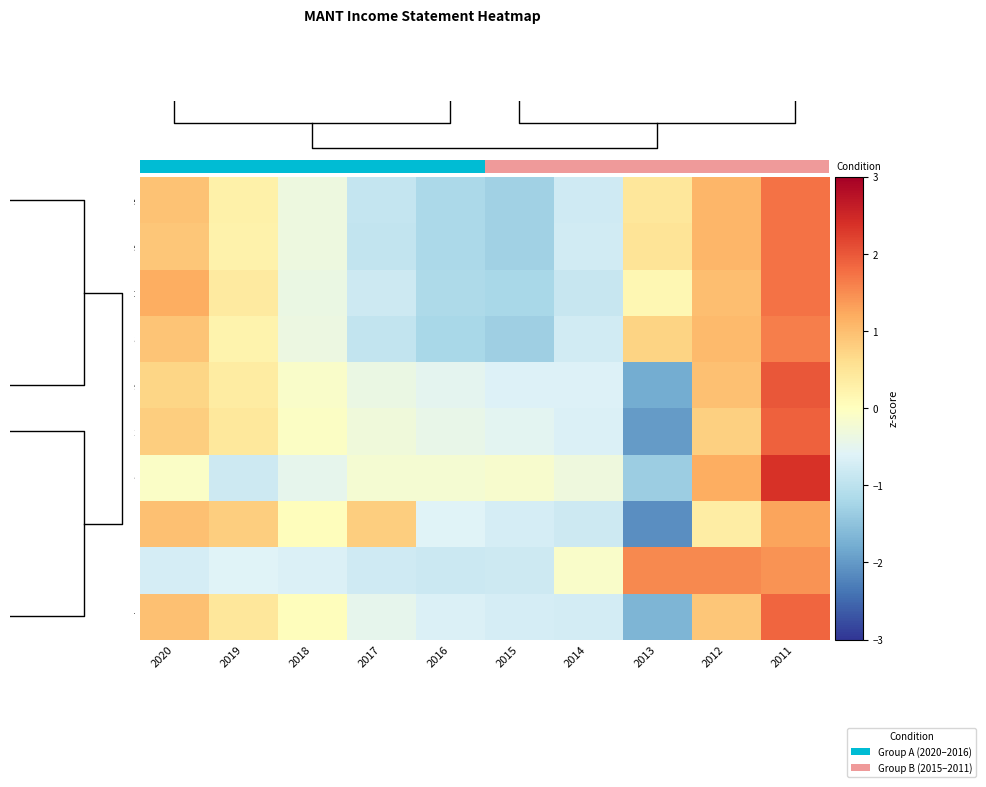

Which series has the widest spread of values?

Income Before Tax